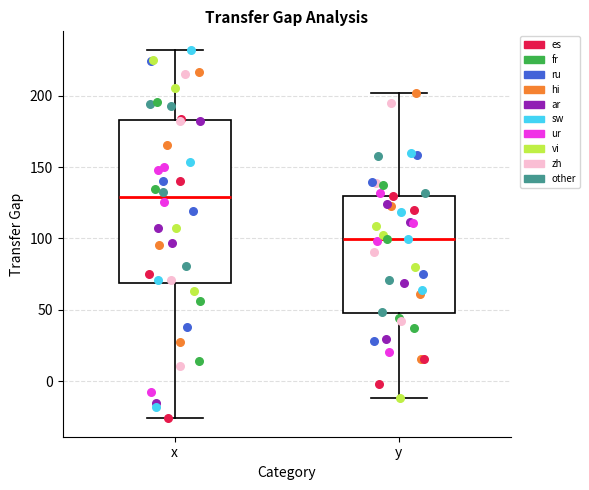

Reading left to right, transcribe this box plot: for each box, give where its median line is, the range the box spans, and where its two whiskers end, as read against the y-axis. The values are not printed on the chart, so give them approximately, as read against the axis.

x: median 130, box 70 to 185, whiskers -25 to 230
y: median 100, box 50 to 130, whiskers -10 to 200